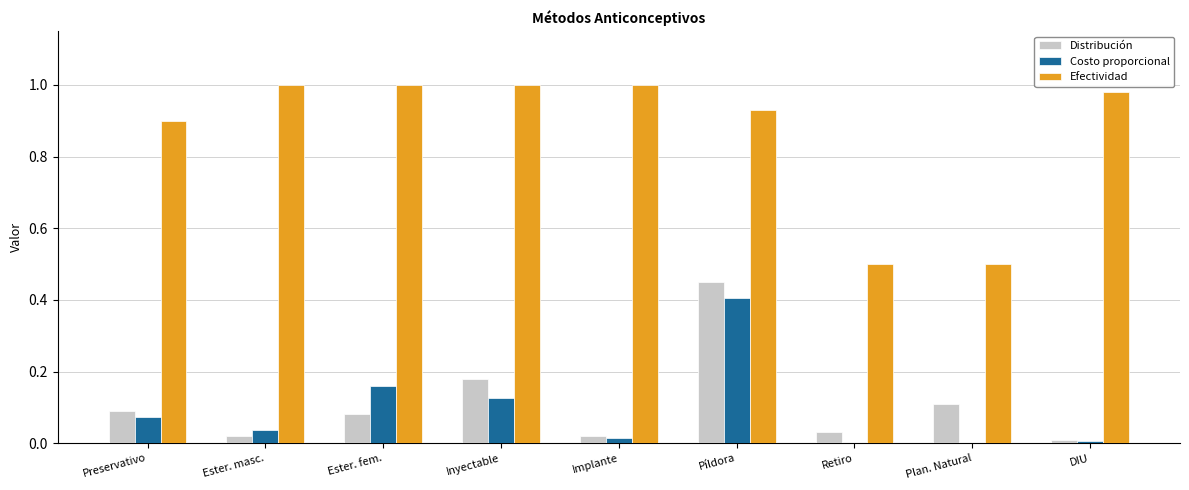

What is the sum of the Efectividad values at Retiro and Píldora?

1.4